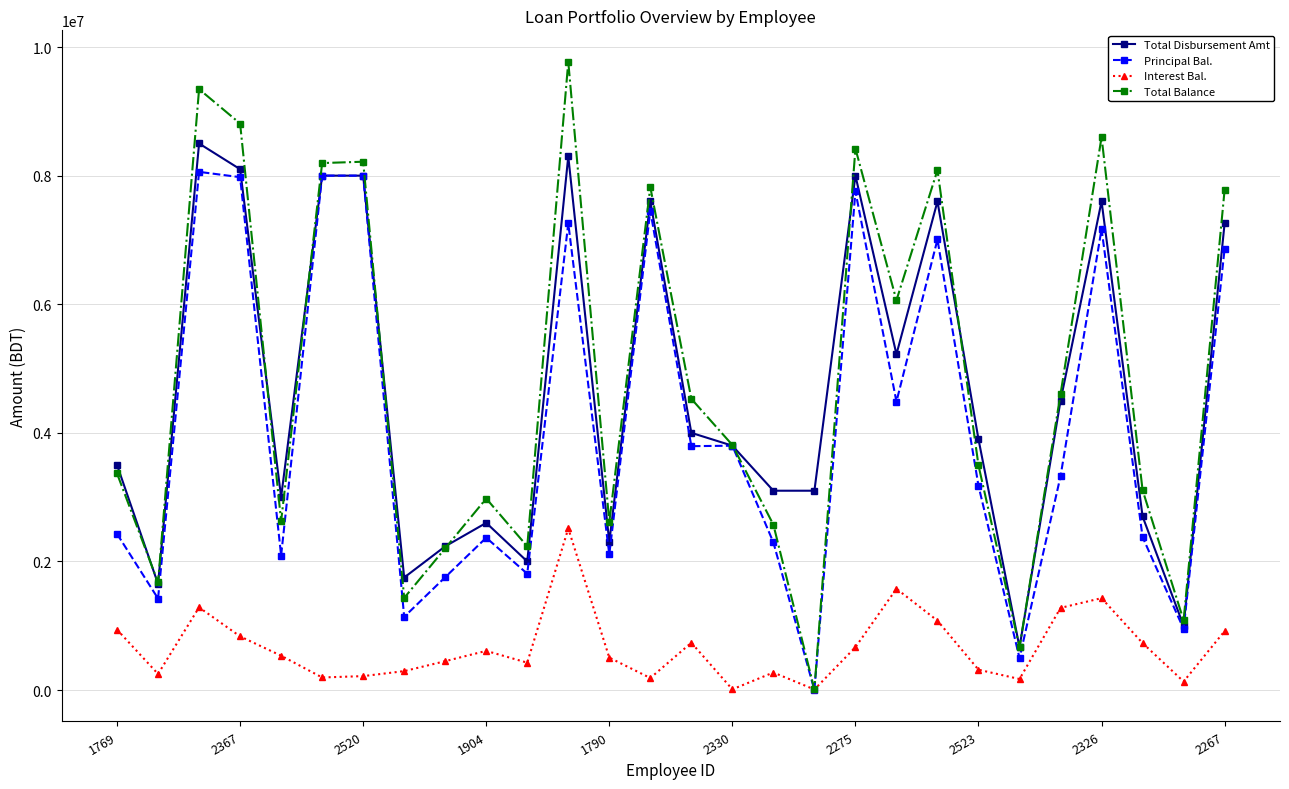

Rank the series by their maximum value, from lowest to highest.

Interest Bal., Principal Bal., Total Disbursement Amt, Total Balance